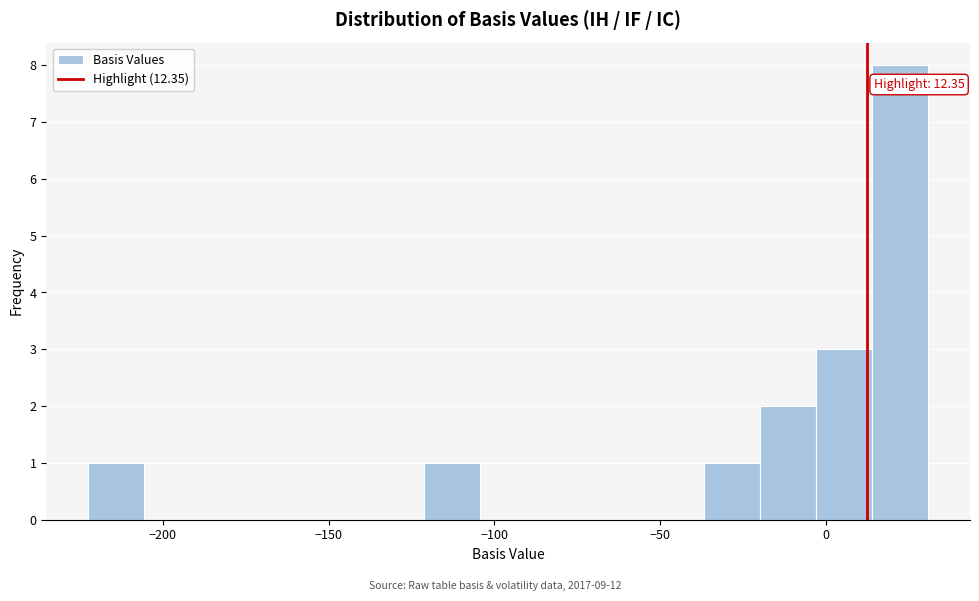

Around what value on the x-axis is the tallest bar? Give the approximate position of its centre, as read against the axis.

20